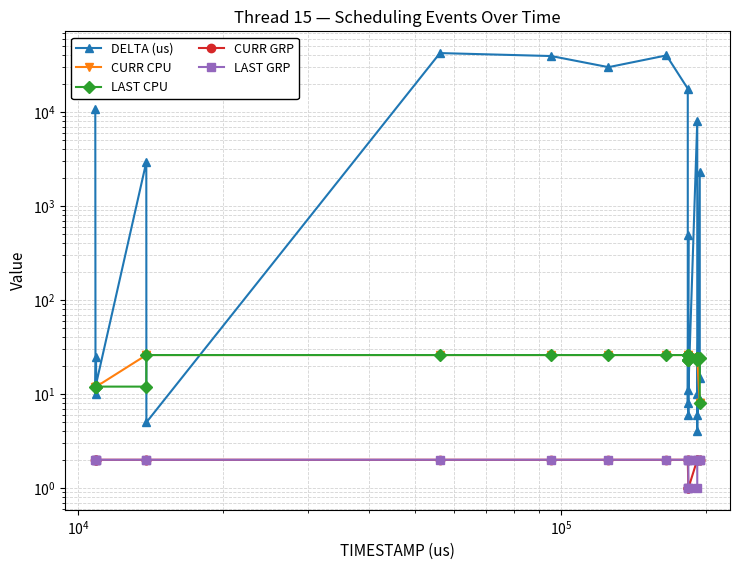

What are all the series names shown in the legend?

DELTA (us), CURR CPU, LAST CPU, CURR GRP, LAST GRP